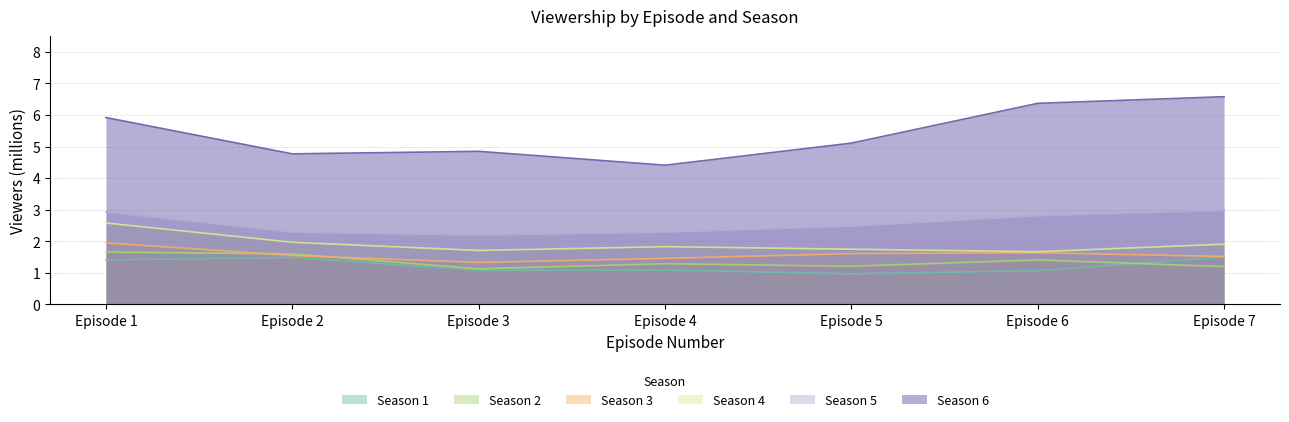

List the series in order of their peak value, highest first.

Season 6, Season 5, Season 4, Season 3, Season 2, Season 1